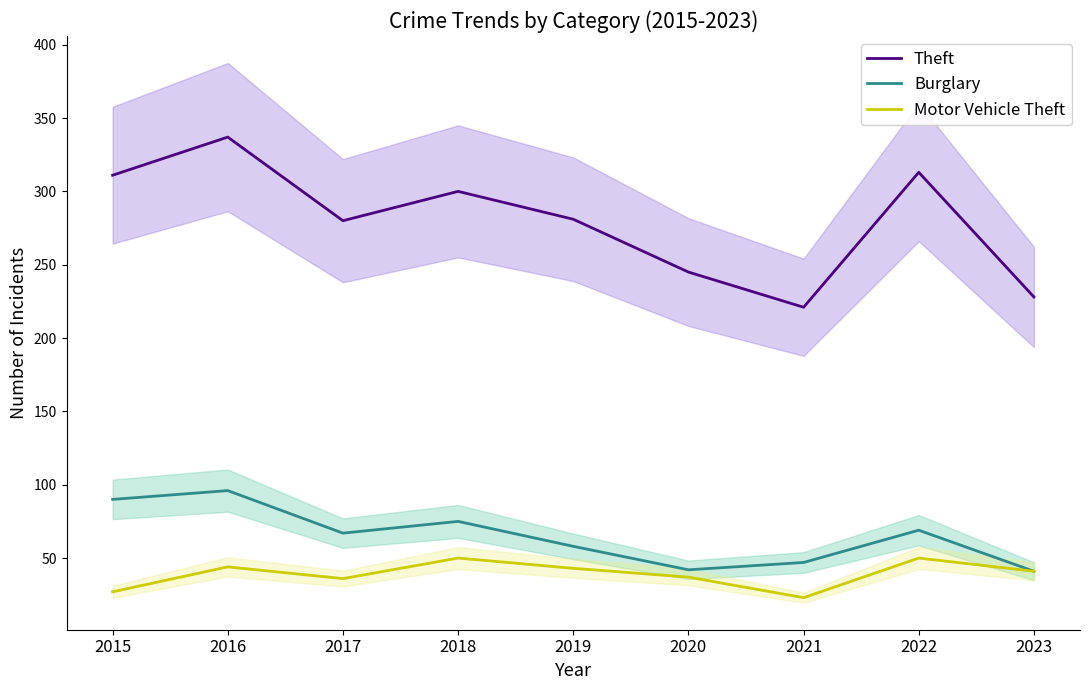

What is the value of the Motor Vehicle Theft point at the 8th from the left?

50